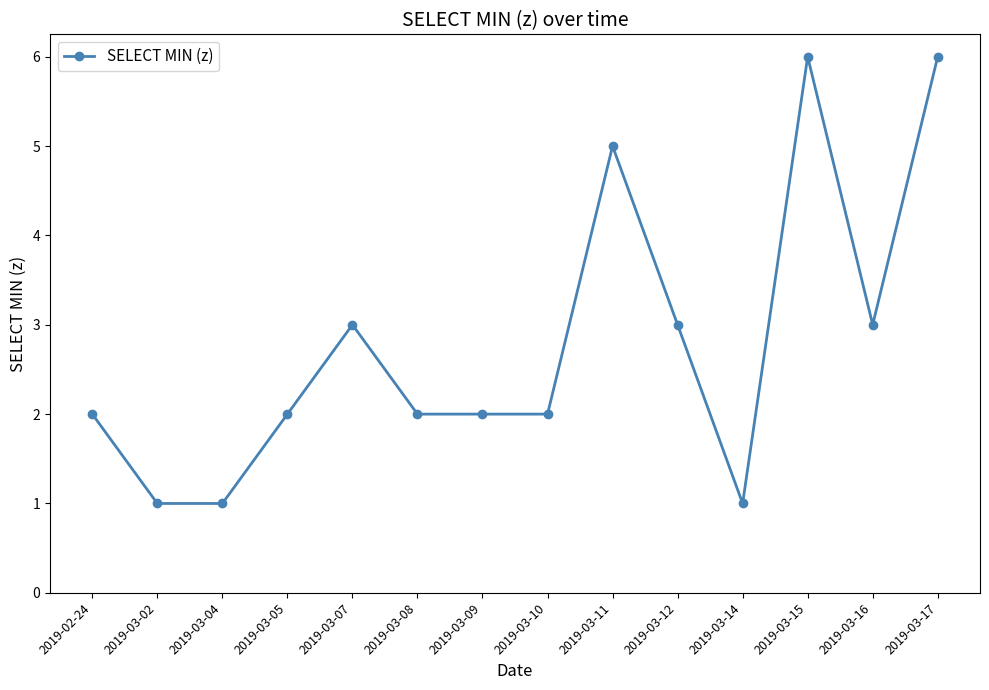

What is the greatest value displayed?

6